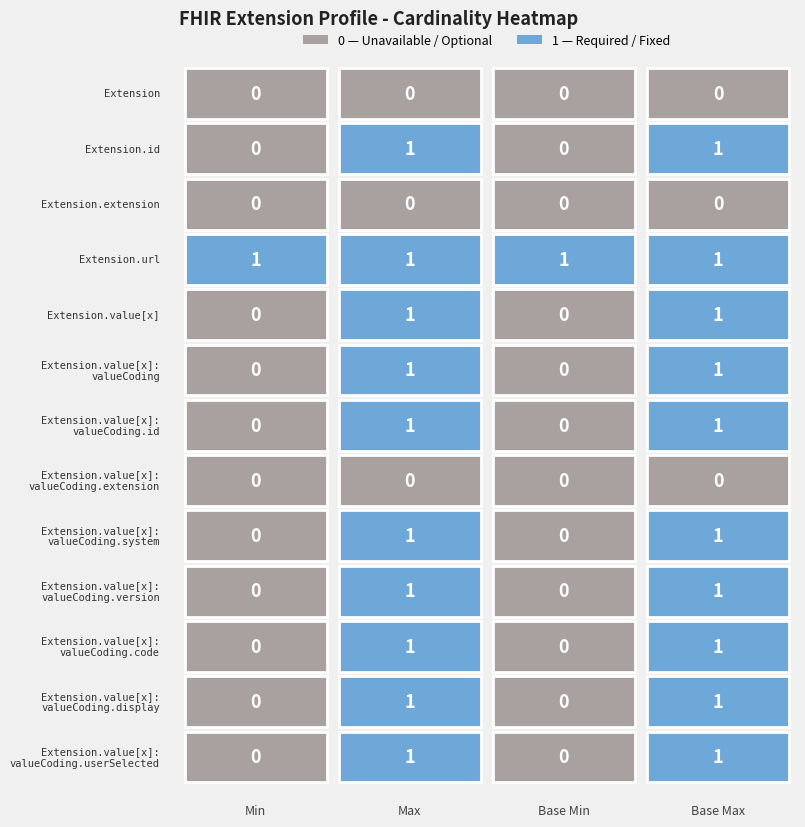

Rank the series by their maximum value, from lowest to highest.

Extension, Extension.extension, Extension.value[x]:valueCoding.extension, Extension.id, Extension.url, Extension.value[x], Extension.value[x]:valueCoding, Extension.value[x]:valueCoding.id, Extension.value[x]:valueCoding.system, Extension.value[x]:valueCoding.version, Extension.value[x]:valueCoding.code, Extension.value[x]:valueCoding.display, Extension.value[x]:valueCoding.userSelected